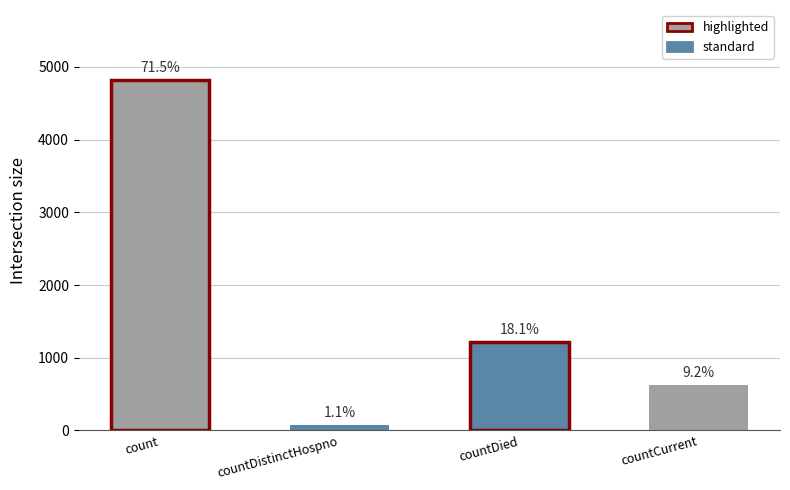

What is the difference between the values at countDied and countDistinctHospno?

1143